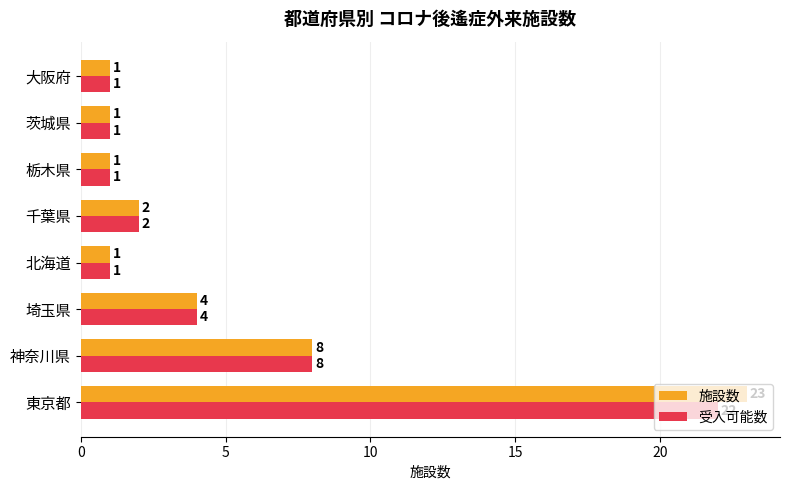

What is the difference between the maximum and second lowest values in the 施設数 series?

22